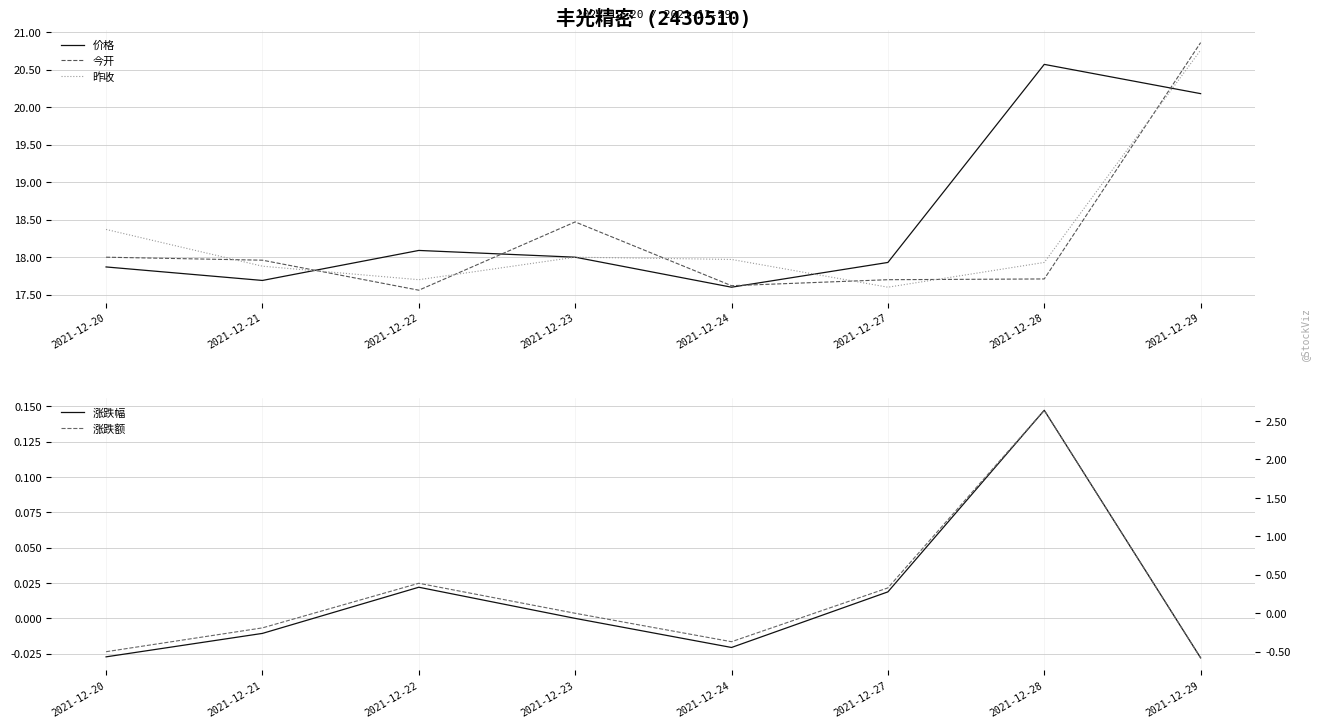

How many values in the 价格 series are below 18?

4